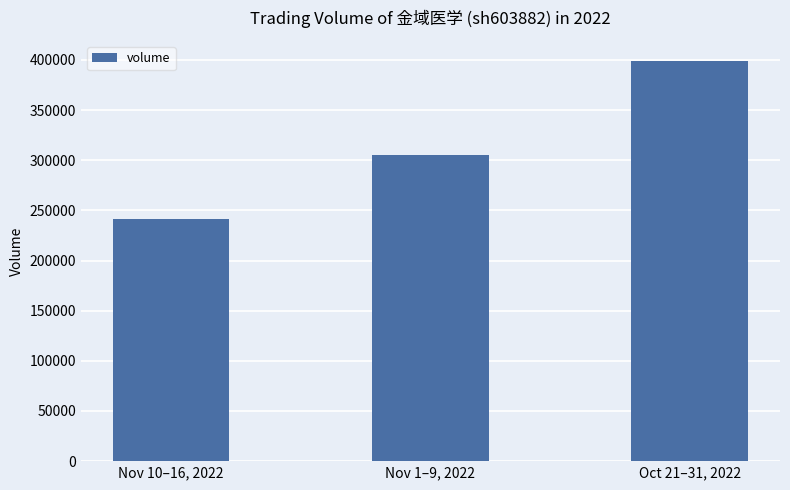

The chart shows a value of 241600 at Nov 10–16, 2022. True or false?

True